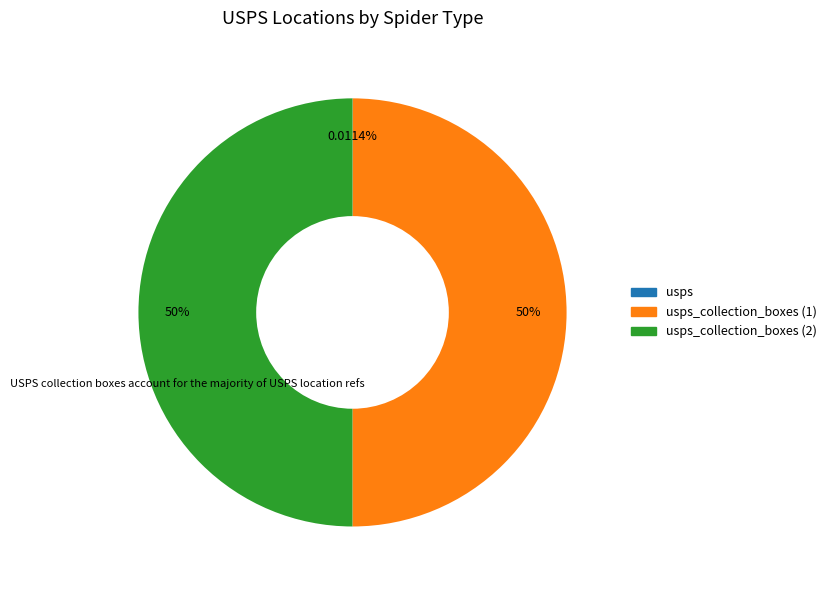

Rank the categories by value from highest to lowest.

usps_collection_boxes_2, usps_collection_boxes, usps